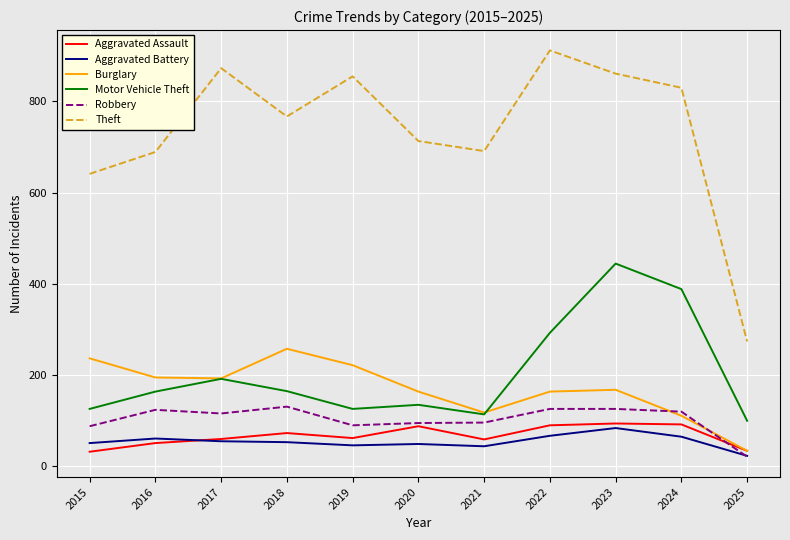

Rank the series at 2015 from highest to lowest value.

Theft, Burglary, Motor Vehicle Theft, Robbery, Aggravated Battery, Aggravated Assault